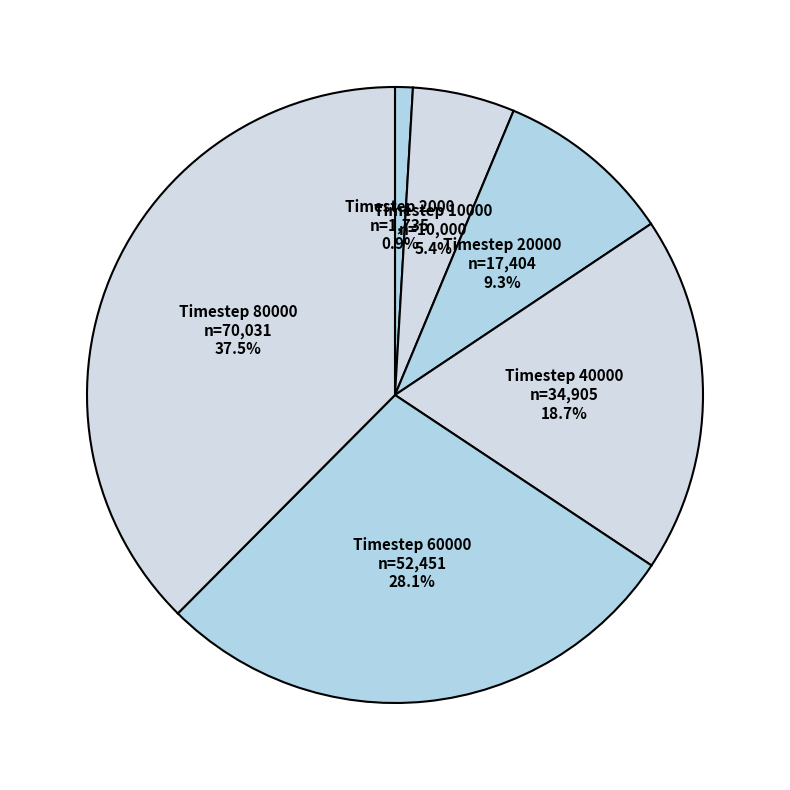

Rank the categories by value from highest to lowest.

Timestep 80000, Timestep 60000, Timestep 40000, Timestep 20000, Timestep 10000, Timestep 2000